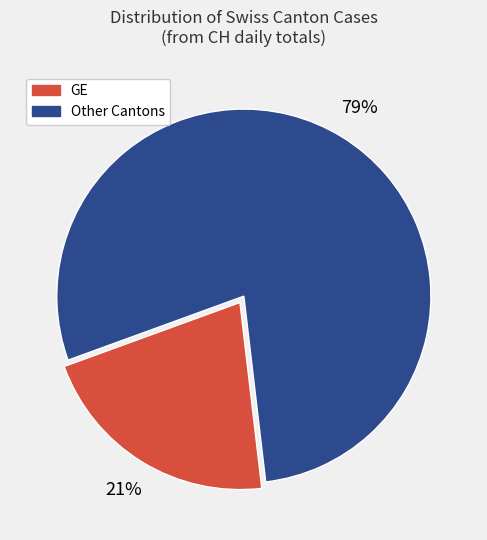

To the nearest percent, what is the average slice percentage?

50%